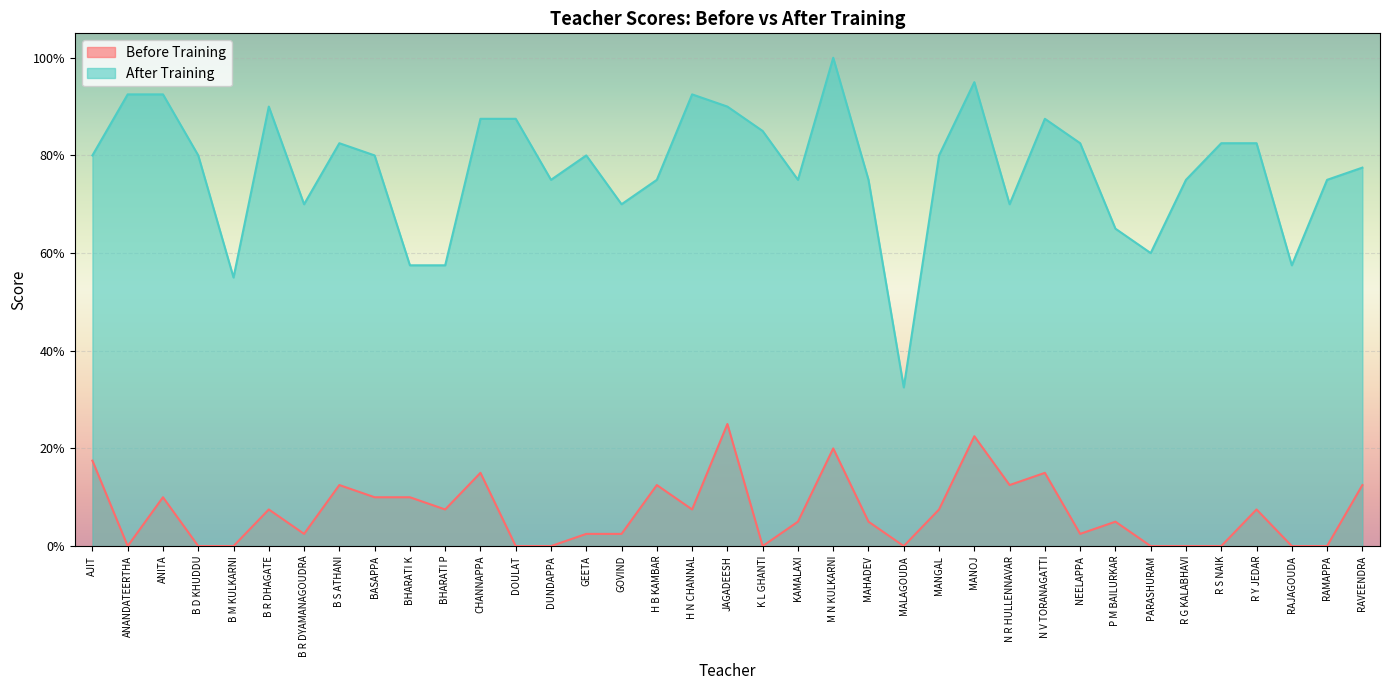

How many lines are shown in the chart?

2